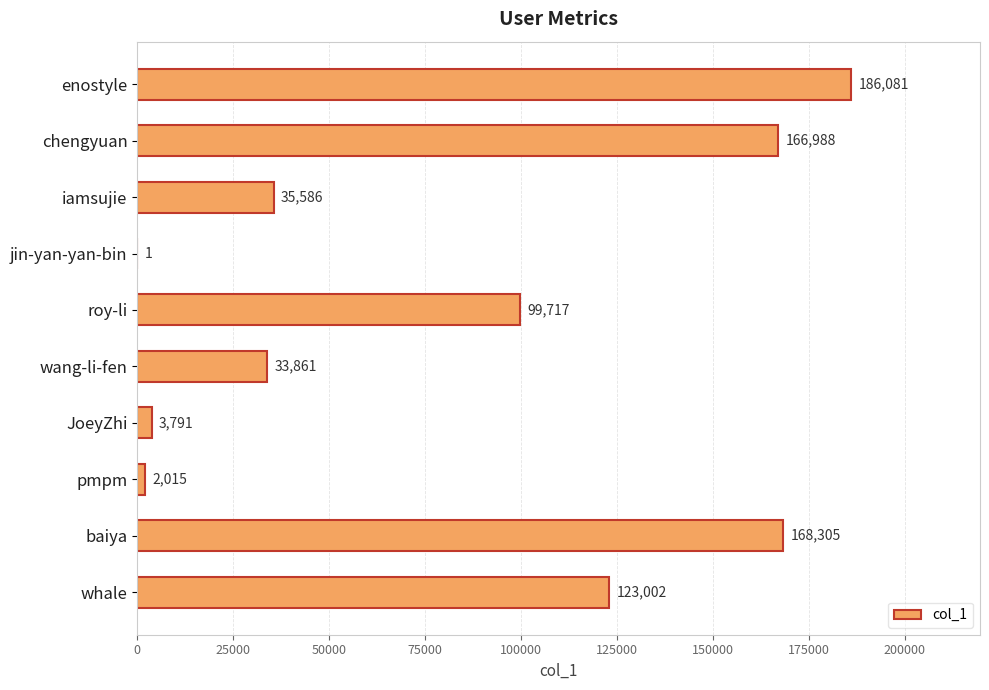

Where is the data nearest to the value 93041?

roy-li